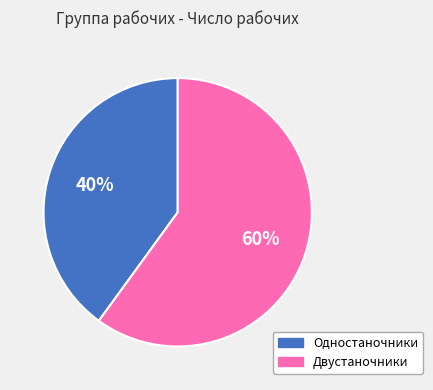

The Одностаночники slice represents 40% of the pie. True or false?

True